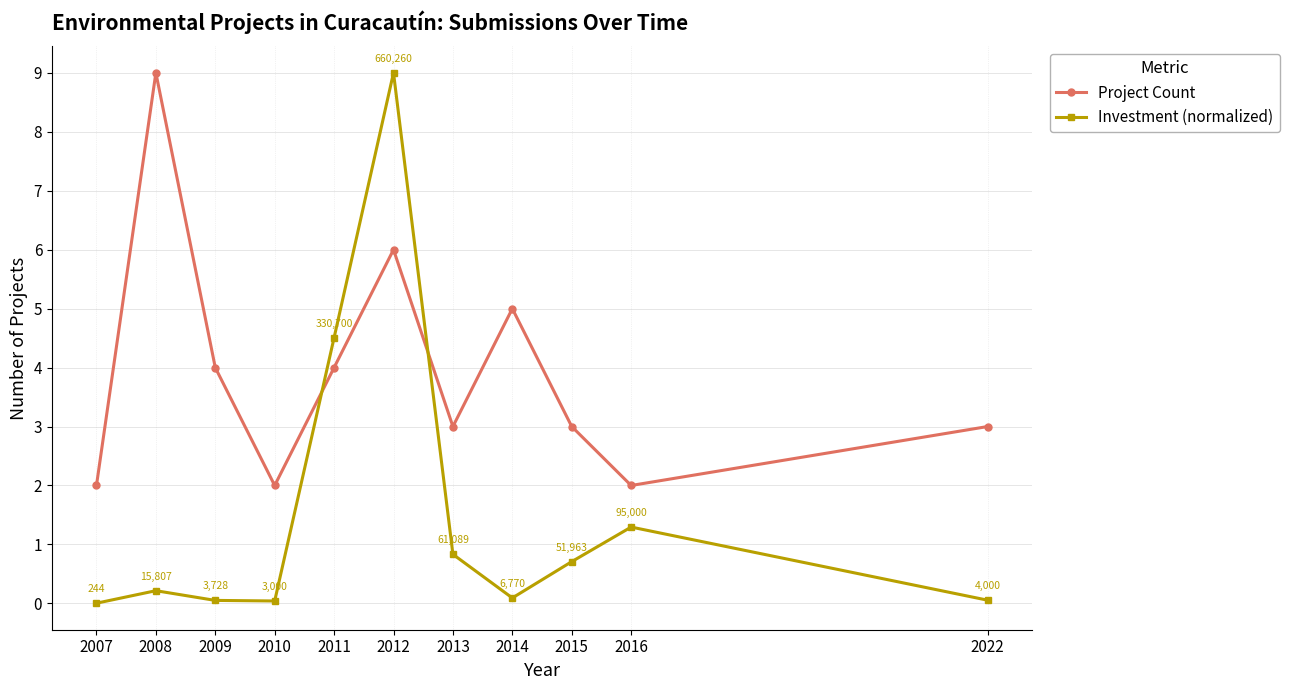

True or false: Investment (normalized) and Project Count intersect in this chart.

True